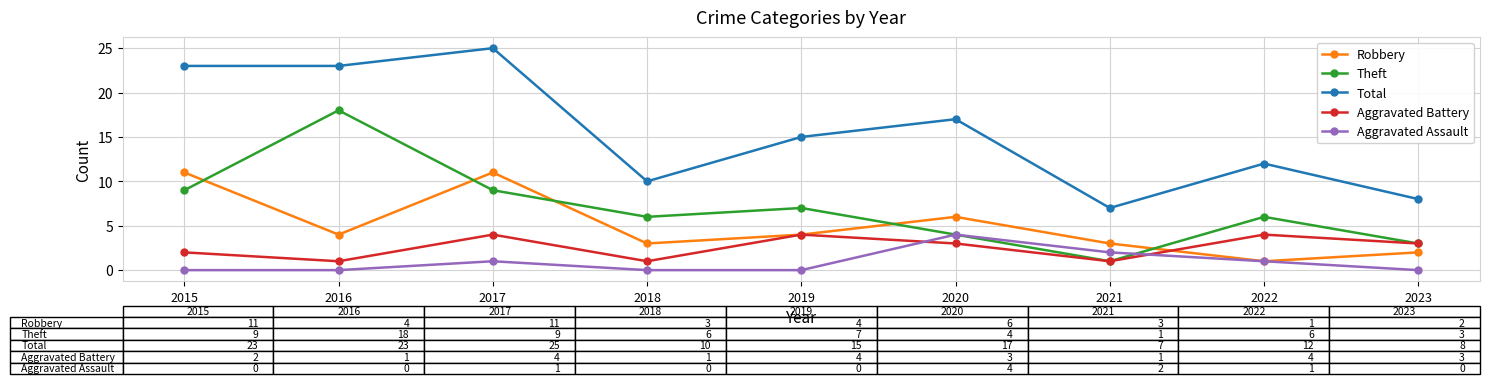

How many data points does each series have?

9